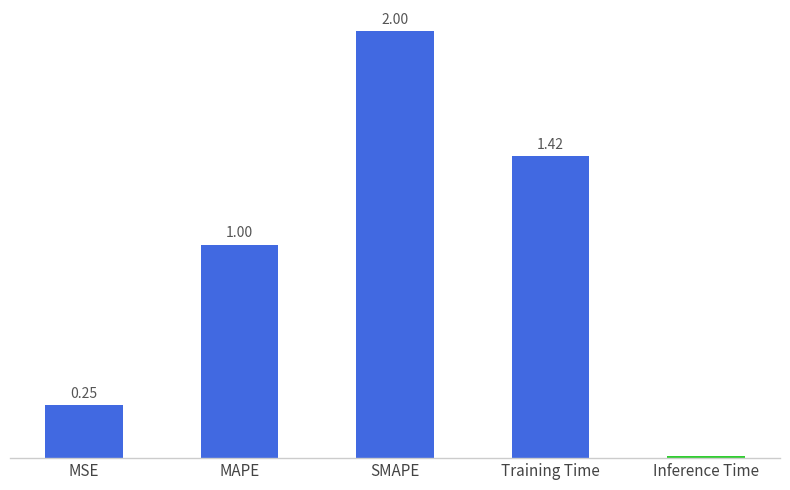

Which label corresponds to the largest value in the chart?

SMAPE